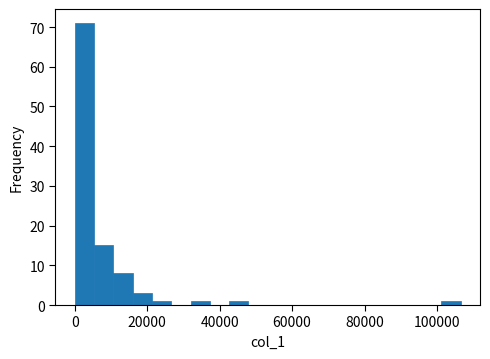

Read against the x-axis, roughly where is the centre of the tallest bar?

2000